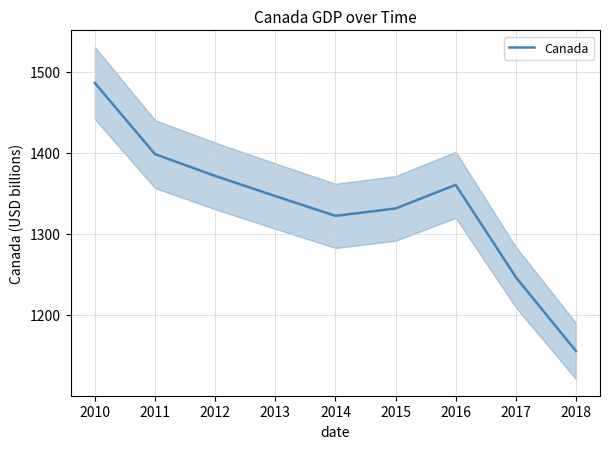

How many points are lower than both their immediate neighbors (excluding endpoints)?

1